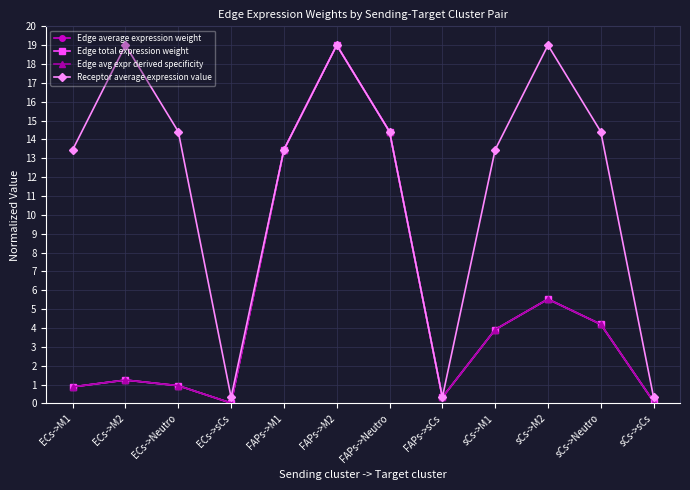

What is the greatest value displayed?

19.0